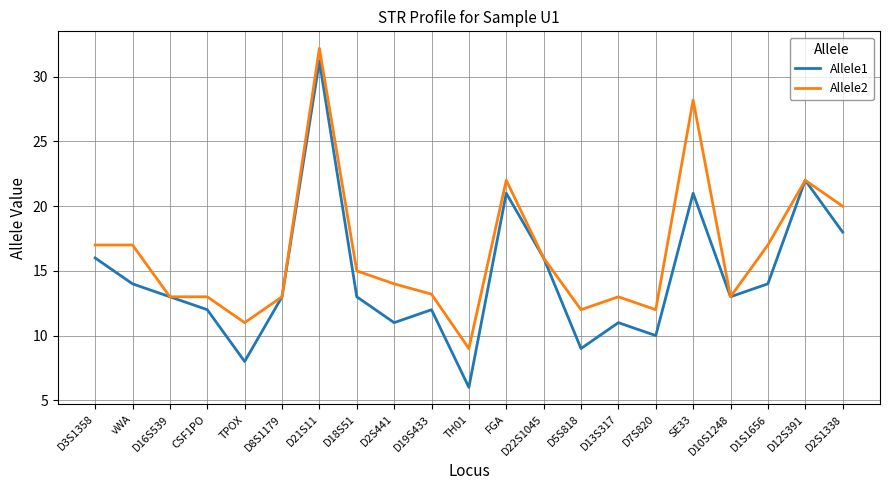

Which category has the lowest value in the Allele1 series?

TH01